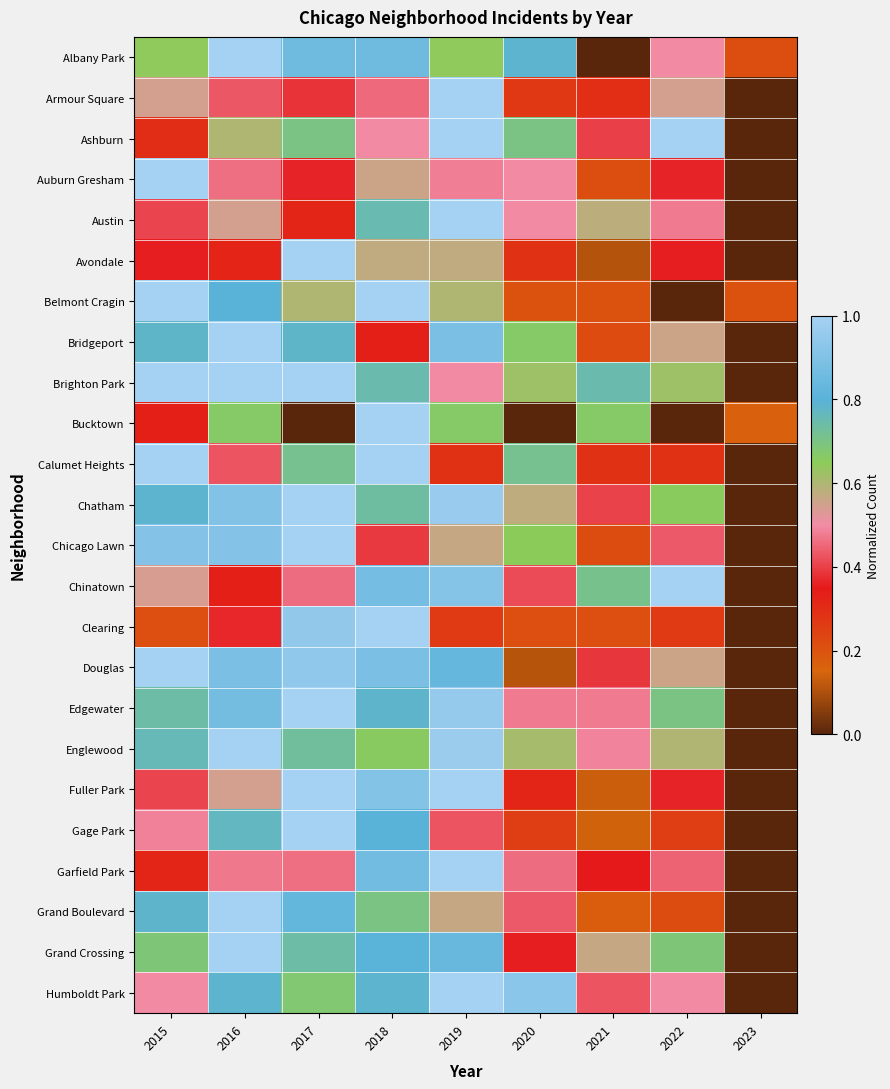

Count the number of data series in this chart.

24